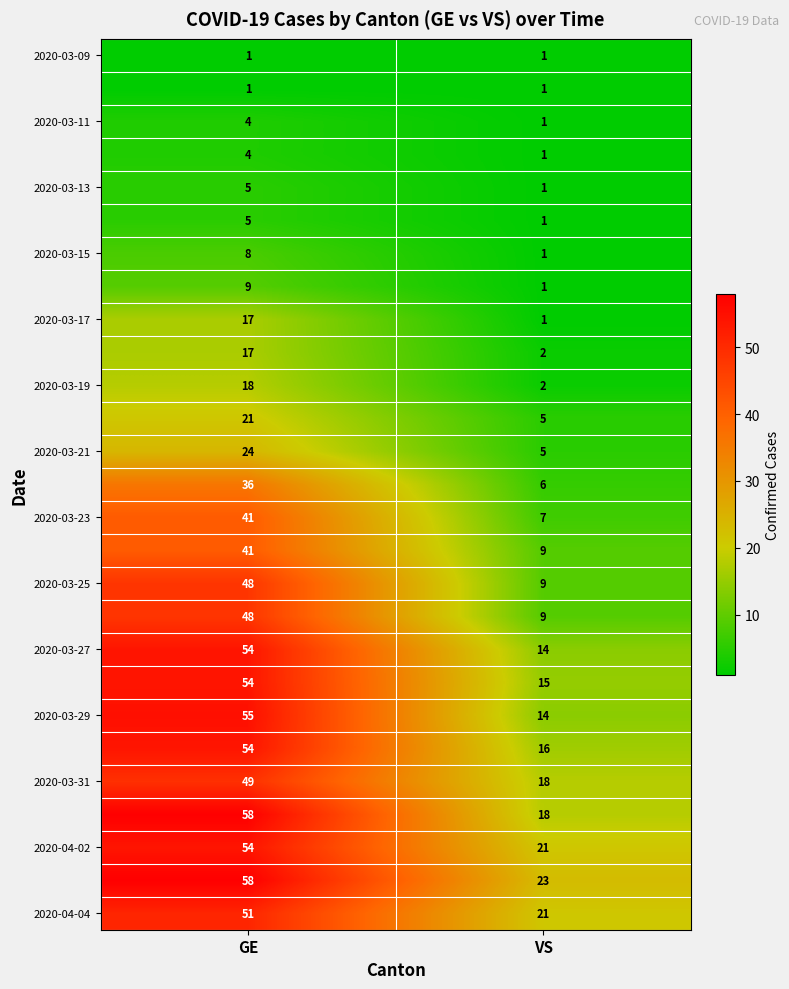

What is the difference between the highest and lowest values at VS?

22